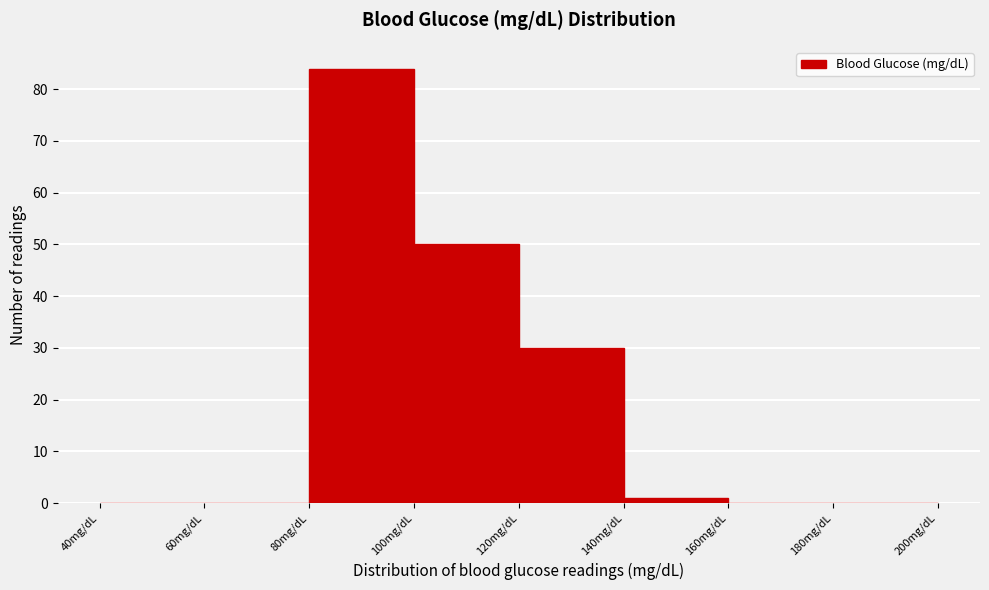

Reading left to right, transcribe this chart: for each bar, give the range it covers on the x-axis and its height. The values are not printed on the chart, so give them approximately, as read against the axis.

40 to 60: 0
60 to 80: 0
80 to 100: 84
100 to 120: 50
120 to 140: 30
140 to 160: 1
160 to 180: 0
180 to 200: 0